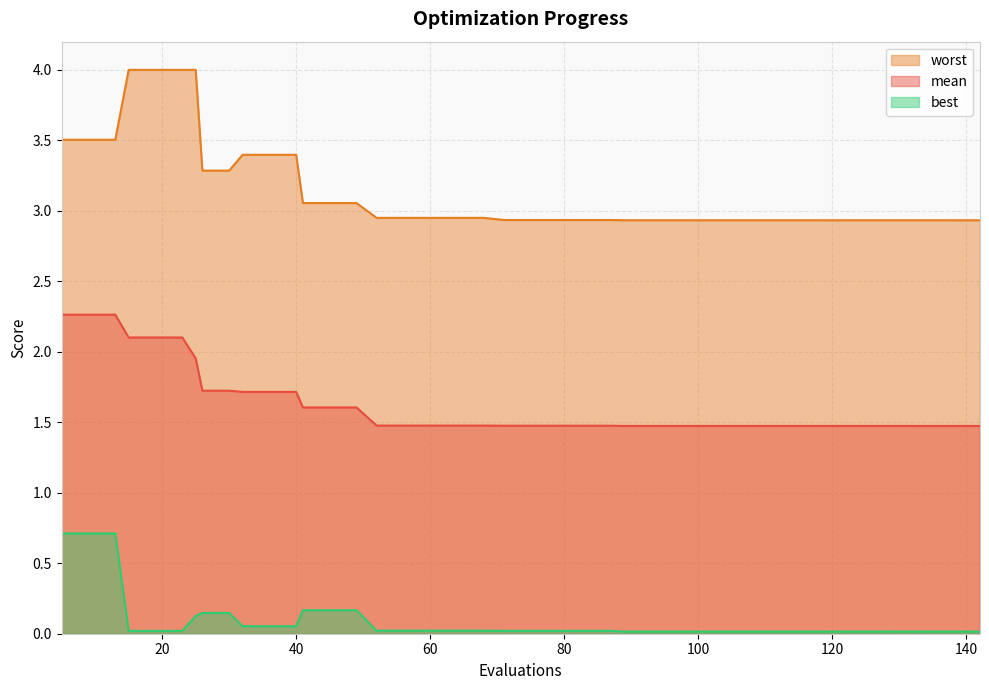

Rank the series by their average value, from lowest to highest.

best, mean, worst